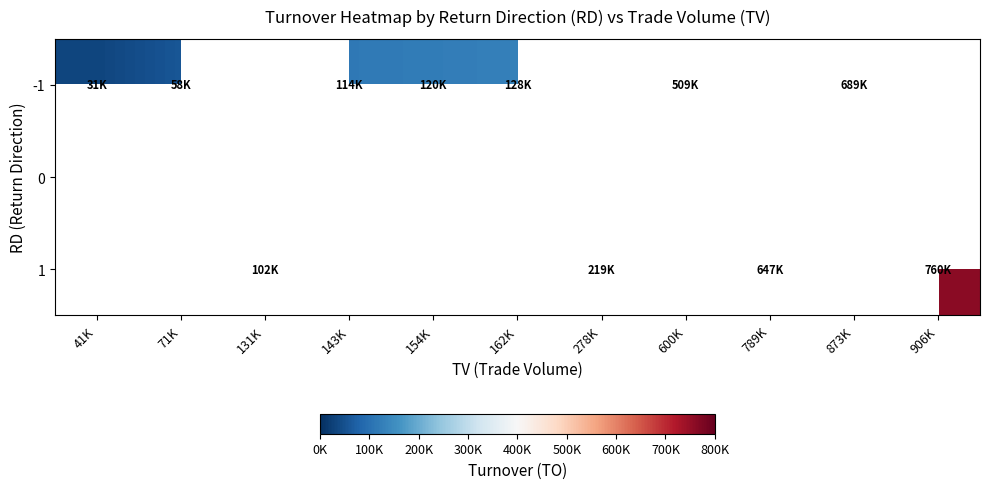

How many values in -1 are above zero?

7